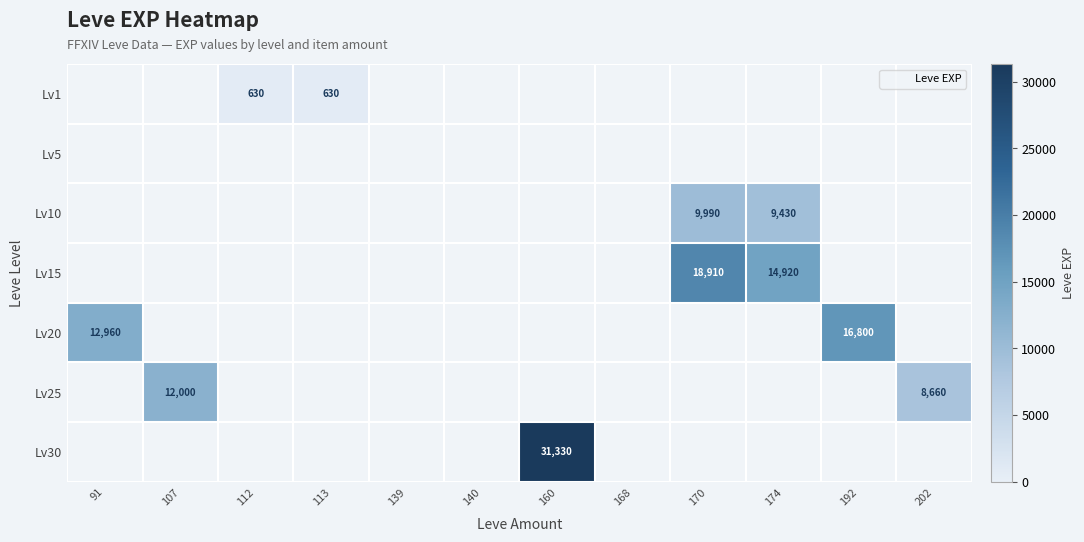

Reading left to right, transcribe all the data shown in this chart.

row_0: 91=0	107=0	112=630	113=630	139=0	140=0	160=0	168=0	170=0	174=0	192=0	202=0
row_1: 91=0	107=0	112=0	113=0	139=0	140=0	160=0	168=0	170=0	174=0	192=0	202=0
row_2: 91=0	107=0	112=0	113=0	139=0	140=0	160=0	168=0	170=9990	174=9430	192=0	202=0
row_3: 91=0	107=0	112=0	113=0	139=0	140=0	160=0	168=0	170=18910	174=14920	192=0	202=0
row_4: 91=12960	107=0	112=0	113=0	139=0	140=0	160=0	168=0	170=0	174=0	192=16800	202=0
row_5: 91=0	107=12000	112=0	113=0	139=0	140=0	160=0	168=0	170=0	174=0	192=0	202=8660
row_6: 91=0	107=0	112=0	113=0	139=0	140=0	160=31330	168=0	170=0	174=0	192=0	202=0